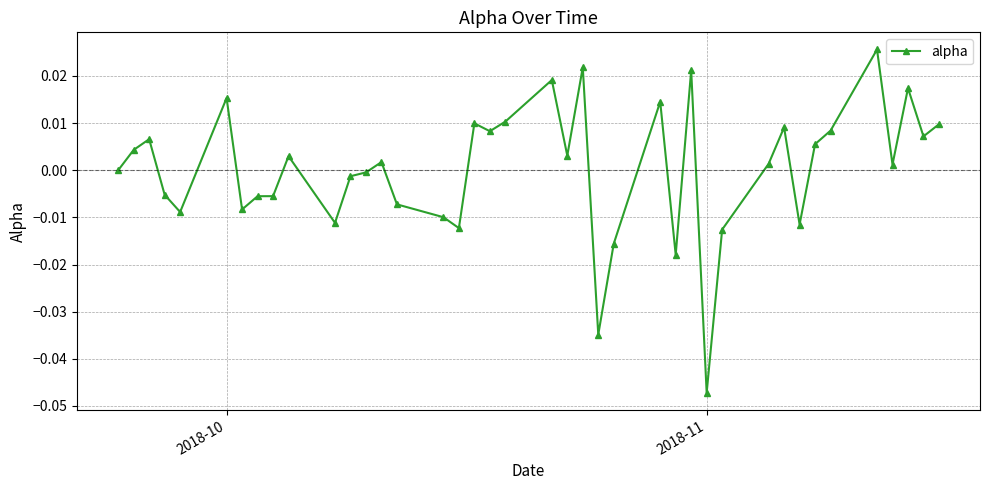

True or false: the data has more than 0 interior local peaks.

True